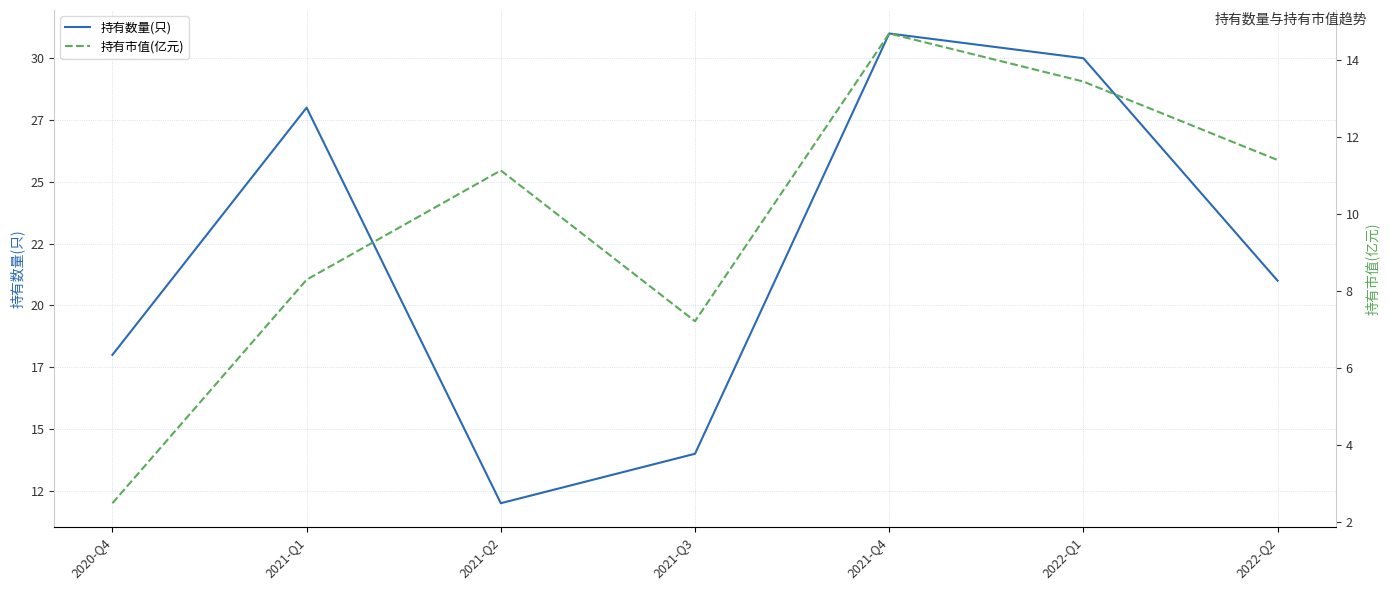

Is the value of 持有市值(亿元) at 2021-Q4 greater than the value of 持有数量(只) at 2021-Q3?

Yes